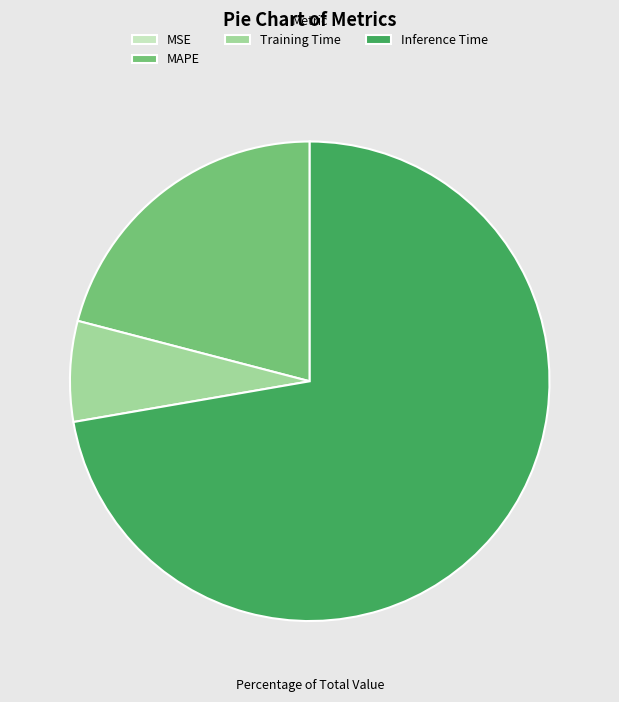

Does any single category account for the majority?

Yes